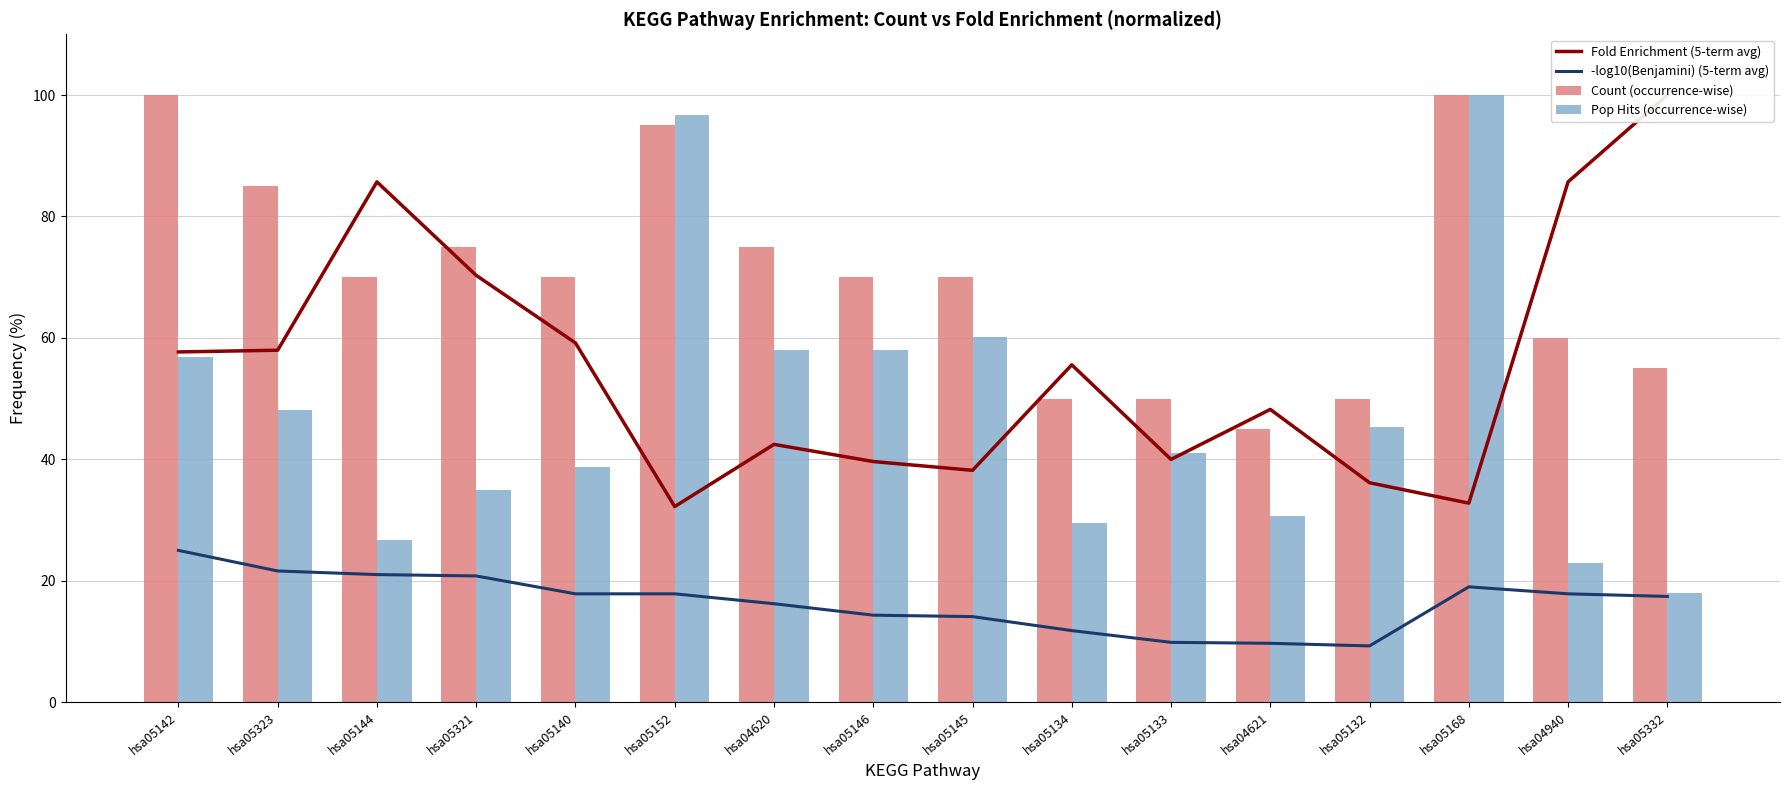

What is the difference between the highest and lowest values at hsa05144?

64.7